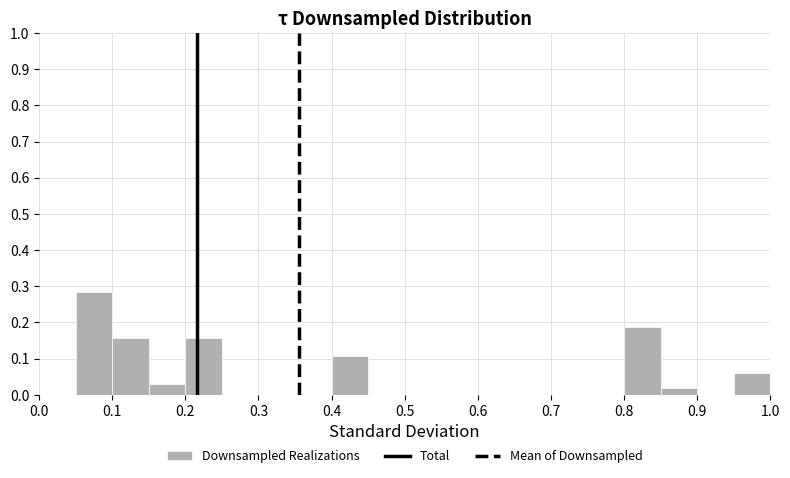

Which range on the x-axis has the tallest bar?

0.05 to 0.10